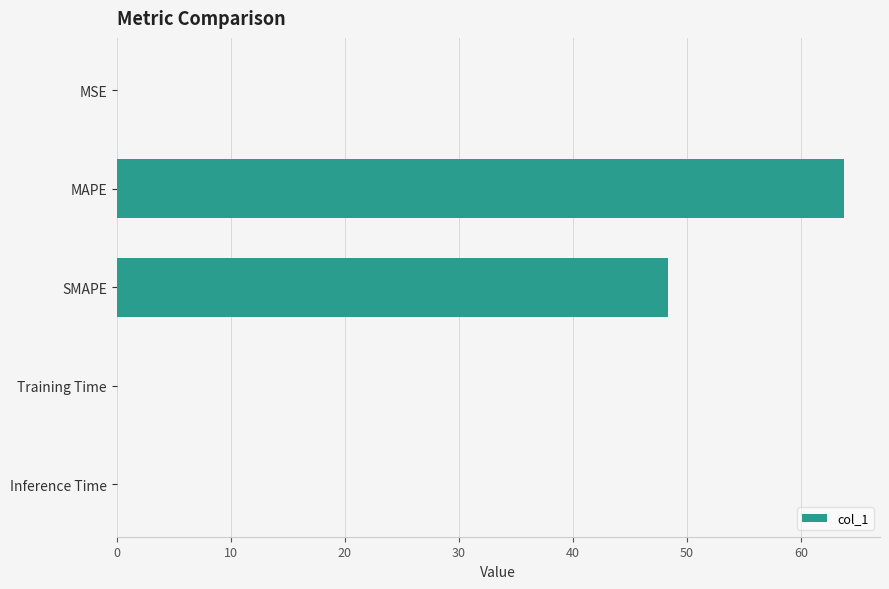

What is the greatest value displayed?

63.8